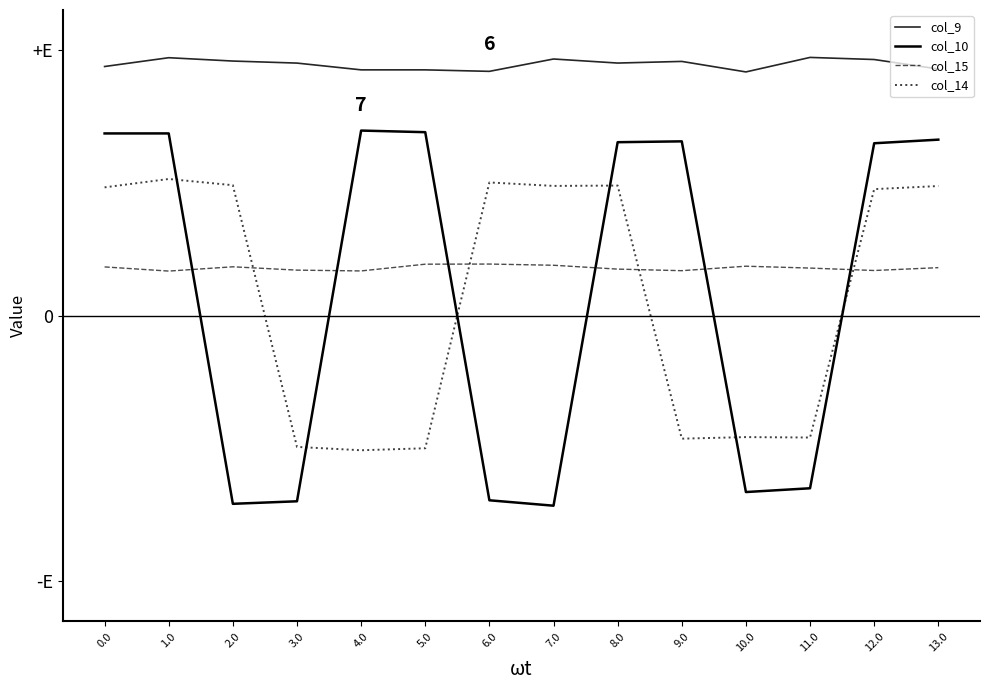

Is this an area chart (filled region under the line)?

No